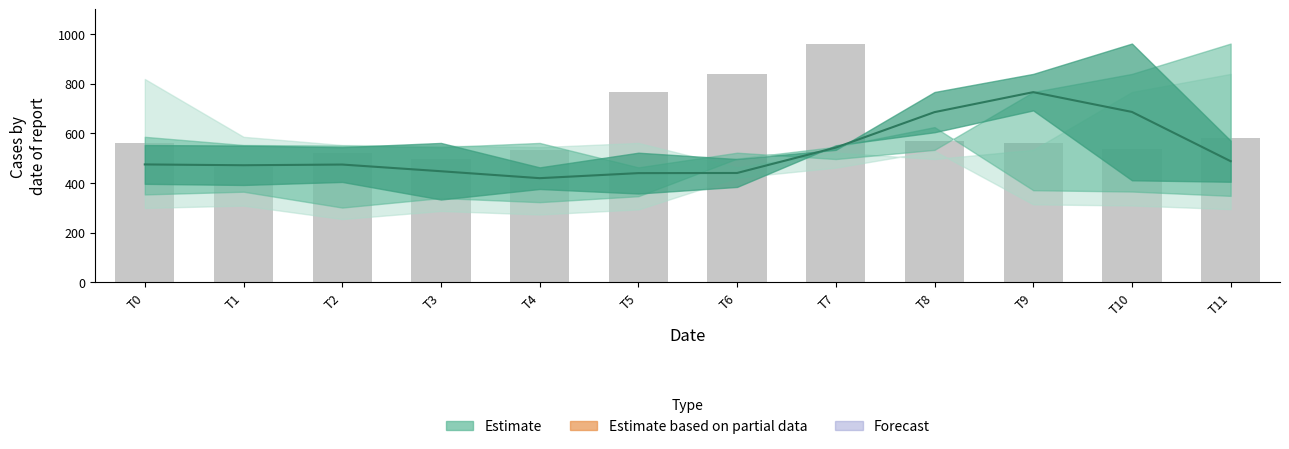

The Estimate (line) series shows 258.8 at T11. True or false?

False